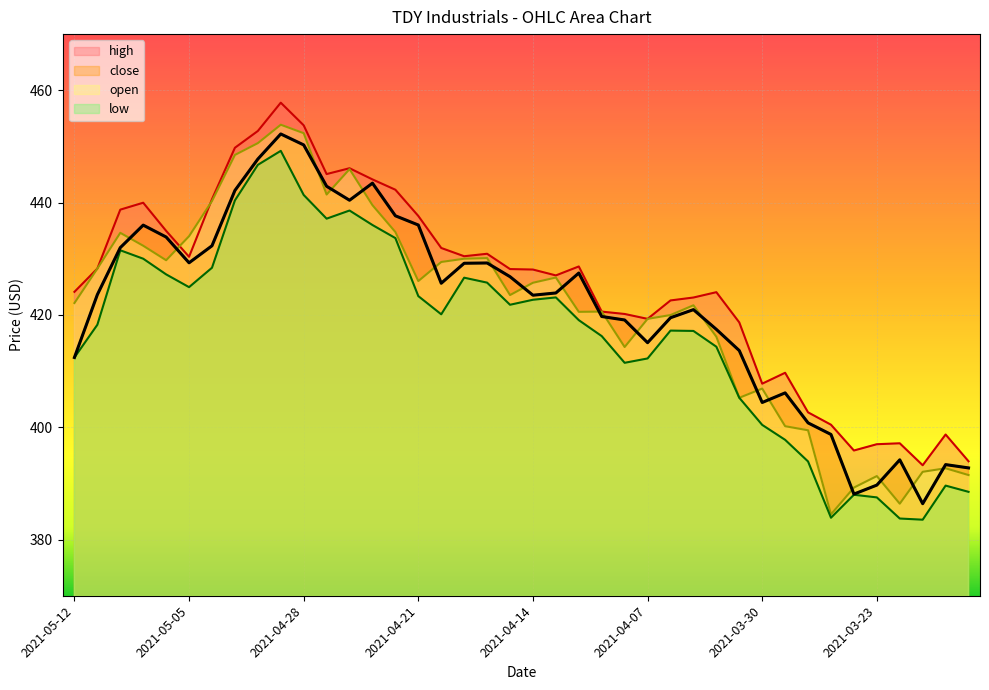

Reading left to right, extract all data points from this chart.

high: 2021-05-12=424.1	2021-05-11=428.2	2021-05-10=438.7	2021-05-07=440.0	2021-05-06=435.0	2021-05-05=430.3	2021-05-04=440.6	2021-05-03=449.8	2021-04-30=452.8	2021-04-29=457.8	2021-04-28=453.8	2021-04-27=445.1	2021-04-26=446.1	2021-04-23=444.1	2021-04-22=442.3	2021-04-21=437.6	2021-04-20=431.9	2021-04-19=430.4	2021-04-16=430.9	2021-04-15=428.2	2021-04-14=428.1	2021-04-13=427.0	2021-04-12=428.6	2021-04-09=420.6	2021-04-08=420.2	2021-04-07=419.3	2021-04-06=422.6	2021-04-05=423.1	2021-04-01=424.1	2021-03-31=418.7	2021-03-30=407.8	2021-03-29=409.7	2021-03-26=402.7	2021-03-25=400.4	2021-03-24=395.9	2021-03-23=397.0	2021-03-22=397.1	2021-03-19=393.2	2021-03-18=398.7	2021-03-17=393.9
close: 2021-05-12=412.4	2021-05-11=423.6	2021-05-10=432.0	2021-05-07=436.0	2021-05-06=433.9	2021-05-05=429.3	2021-05-04=432.3	2021-05-03=442.2	2021-04-30=447.8	2021-04-29=452.2	2021-04-28=450.3	2021-04-27=442.9	2021-04-26=440.4	2021-04-23=443.5	2021-04-22=437.6	2021-04-21=436.0	2021-04-20=425.6	2021-04-19=429.2	2021-04-16=429.2	2021-04-15=426.8	2021-04-14=423.5	2021-04-13=423.9	2021-04-12=427.5	2021-04-09=419.7	2021-04-08=419.1	2021-04-07=415.1	2021-04-06=419.5	2021-04-05=420.9	2021-04-01=417.4	2021-03-31=413.6	2021-03-30=404.4	2021-03-29=406.1	2021-03-26=400.8	2021-03-25=398.7	2021-03-24=388.1	2021-03-23=389.7	2021-03-22=394.2	2021-03-19=386.4	2021-03-18=393.4	2021-03-17=392.8
low: 2021-05-12=412.4	2021-05-11=418.2	2021-05-10=431.5	2021-05-07=430.0	2021-05-06=427.2	2021-05-05=424.9	2021-05-04=428.4	2021-05-03=440.4	2021-04-30=446.7	2021-04-29=449.2	2021-04-28=441.4	2021-04-27=437.1	2021-04-26=438.6	2021-04-23=436.0	2021-04-22=433.7	2021-04-21=423.4	2021-04-20=420.1	2021-04-19=426.6	2021-04-16=425.8	2021-04-15=421.8	2021-04-14=422.7	2021-04-13=423.1	2021-04-12=419.1	2021-04-09=416.2	2021-04-08=411.5	2021-04-07=412.2	2021-04-06=417.2	2021-04-05=417.1	2021-04-01=414.3	2021-03-31=405.2	2021-03-30=400.4	2021-03-29=397.8	2021-03-26=393.9	2021-03-25=383.9	2021-03-24=388.0	2021-03-23=387.5	2021-03-22=383.8	2021-03-19=383.5	2021-03-18=389.6	2021-03-17=388.5
open: 2021-05-12=422.1	2021-05-11=428.2	2021-05-10=434.6	2021-05-07=432.3	2021-05-06=429.7	2021-05-05=434.0	2021-05-04=440.3	2021-05-03=448.5	2021-04-30=450.6	2021-04-29=453.9	2021-04-28=452.4	2021-04-27=441.4	2021-04-26=446.0	2021-04-23=439.5	2021-04-22=434.8	2021-04-21=426.0	2021-04-20=429.4	2021-04-19=430.0	2021-04-16=430.1	2021-04-15=423.5	2021-04-14=425.7	2021-04-13=426.7	2021-04-12=420.6	2021-04-09=420.6	2021-04-08=414.3	2021-04-07=419.3	2021-04-06=420.0	2021-04-05=421.7	2021-04-01=416.1	2021-03-31=405.2	2021-03-30=406.9	2021-03-29=400.2	2021-03-26=399.5	2021-03-25=384.5	2021-03-24=389.3	2021-03-23=391.3	2021-03-22=386.4	2021-03-19=392.1	2021-03-18=392.7	2021-03-17=391.5